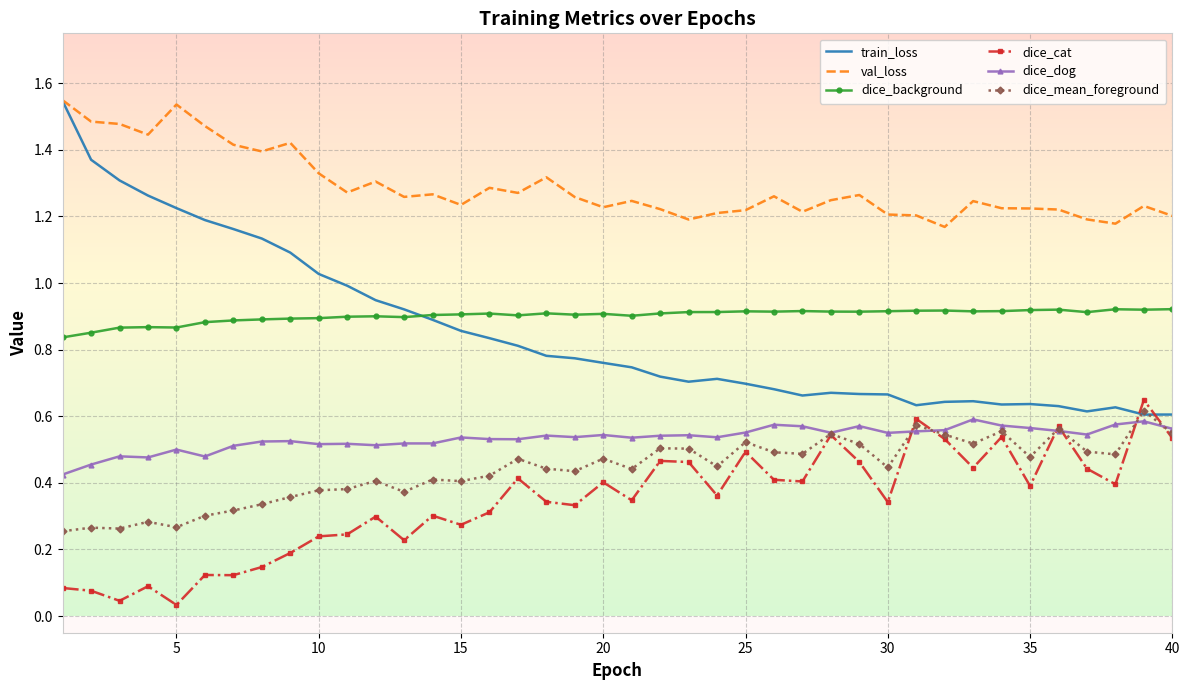

Which series has the largest range (max minus min)?

train_loss